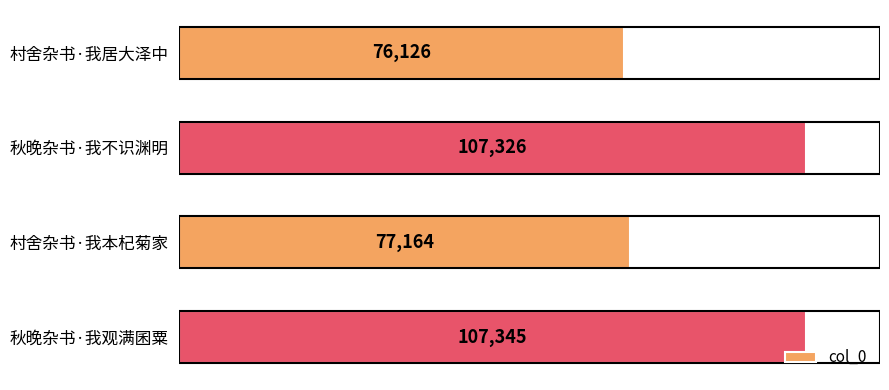

Reading top to bottom, transcribe all the data shown in this chart.

76126	107326	77164	107345